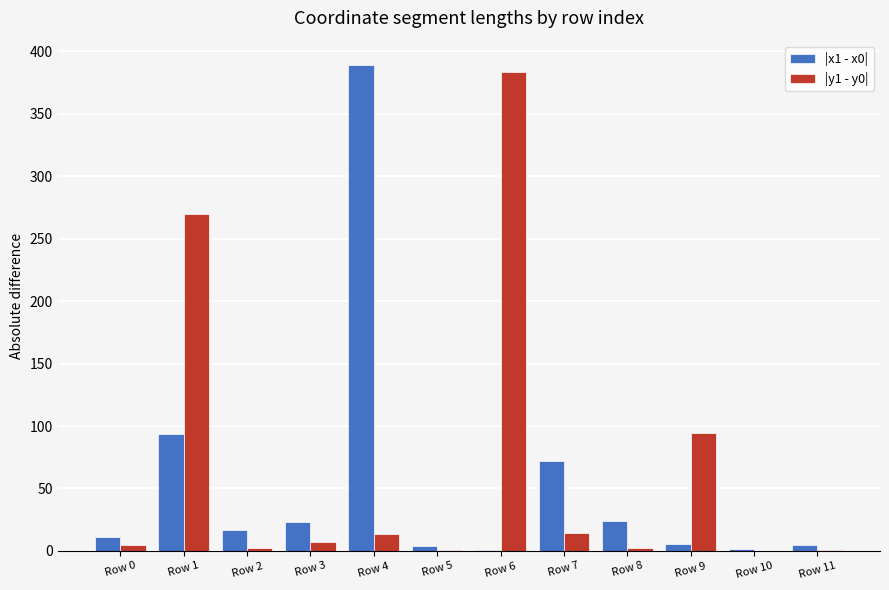

What is the maximum value shown in the chart?

389.2